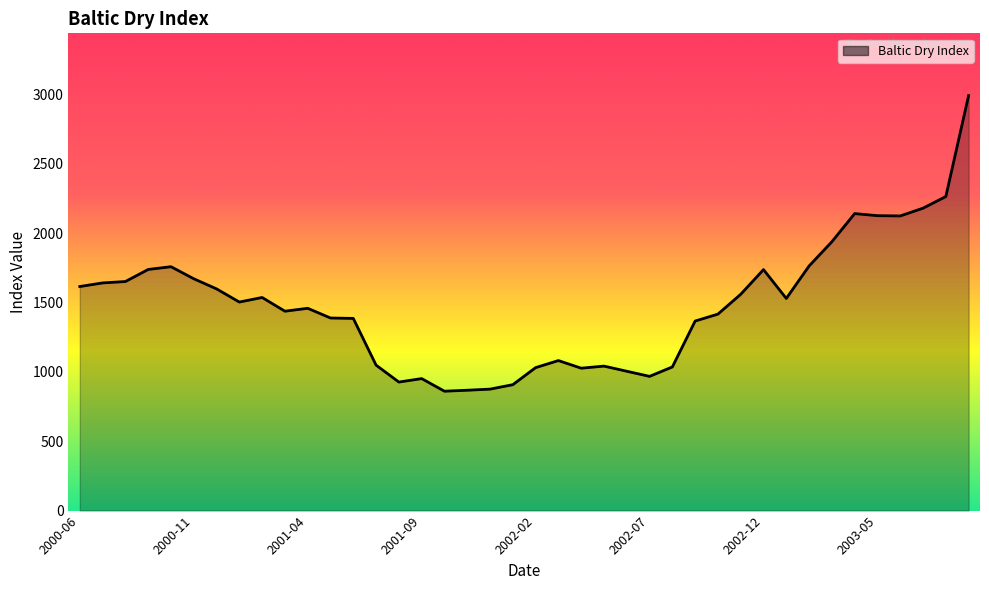

What is the minimum value shown in the chart?

861